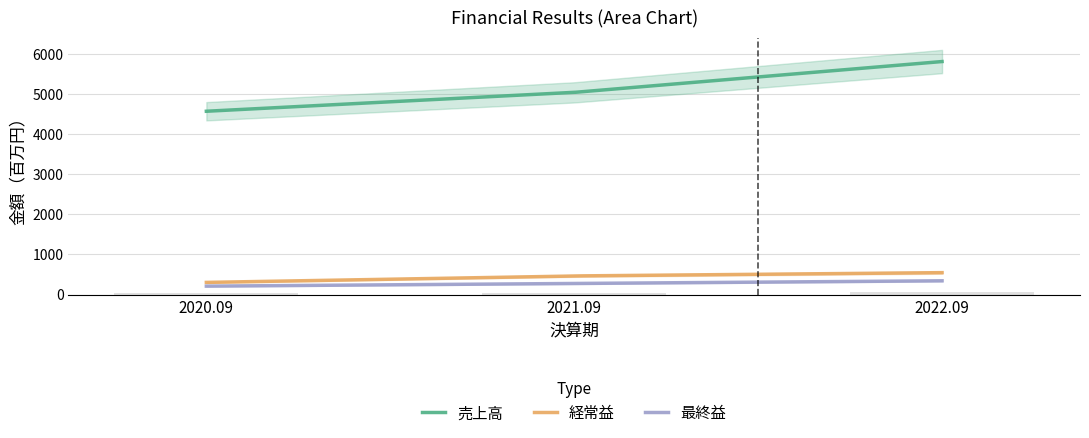

What is the sum of all 経常益 values?

88830.2